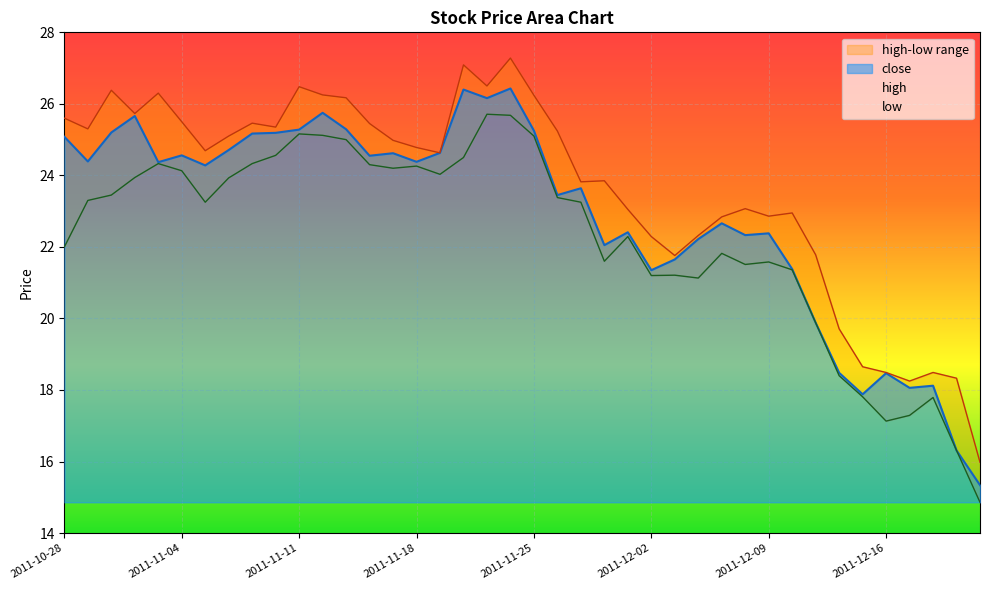

What is the difference between the highest and lowest values at 2011-11-22?

2.6